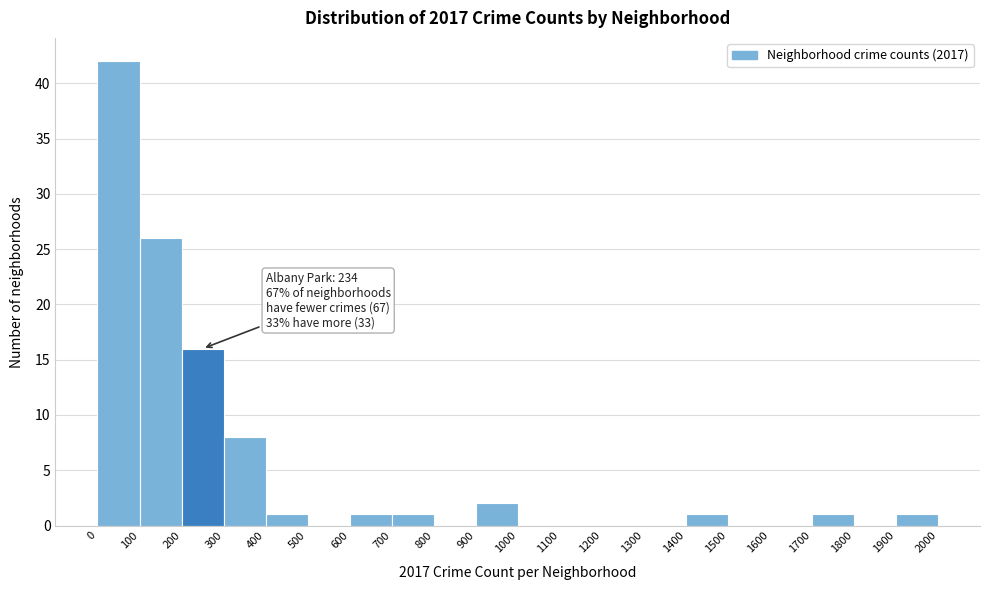

Which range on the x-axis has the tallest bar?

0 to 100